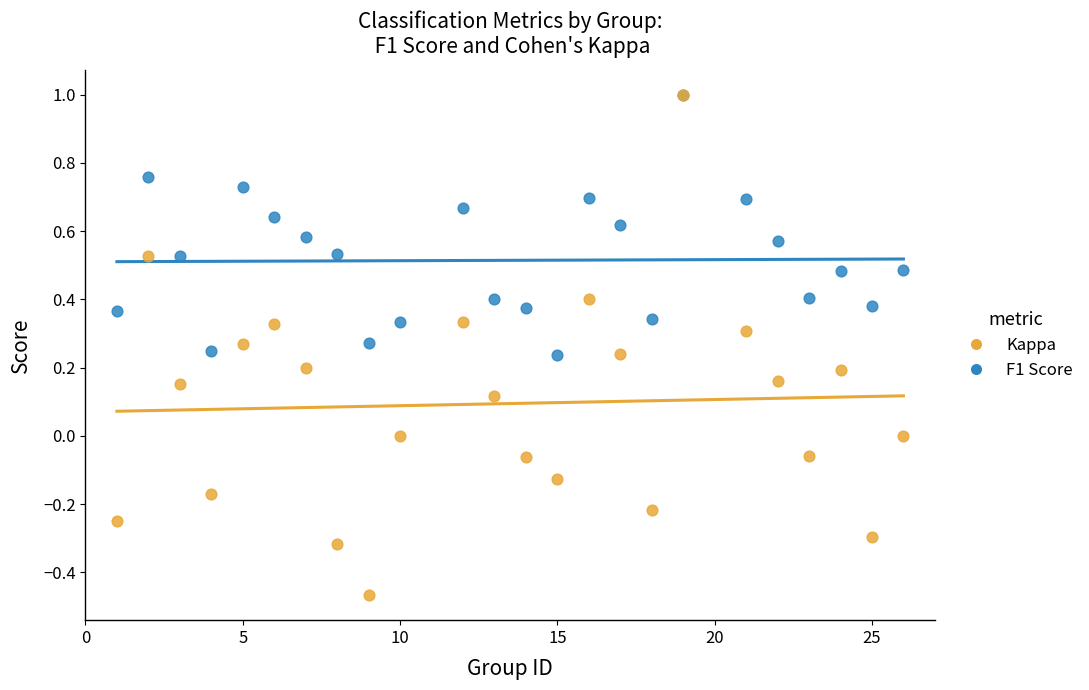

Which series reaches the minimum Y coordinate?

Kappa